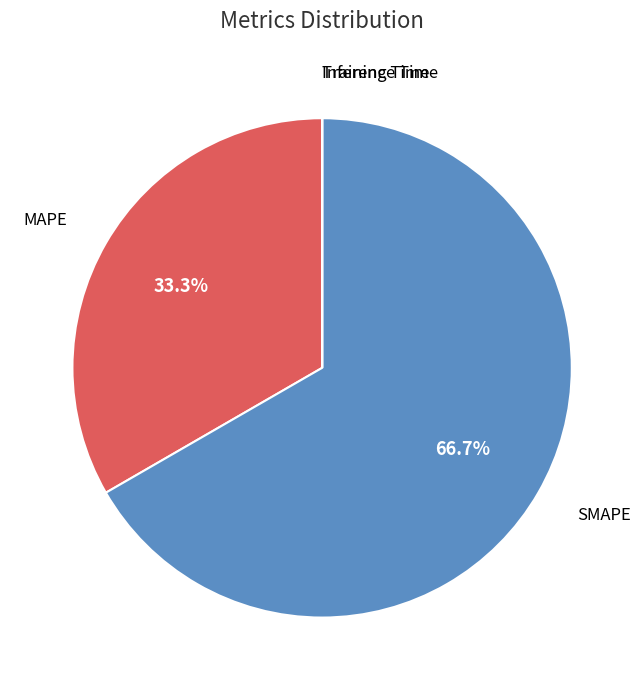

Is there a majority slice in this chart?

Yes